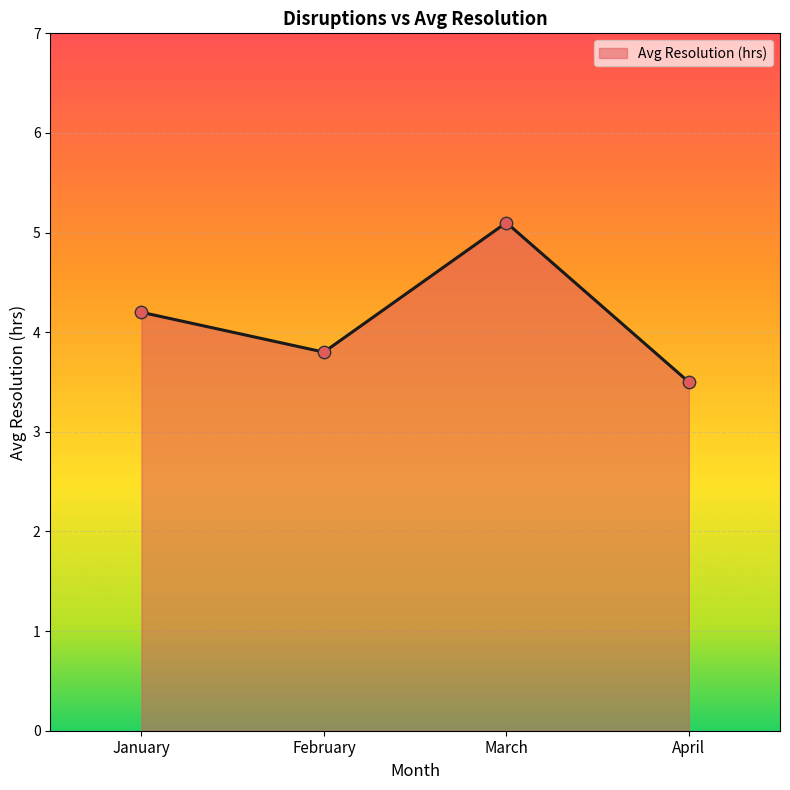

Between April and March, which is larger?

March